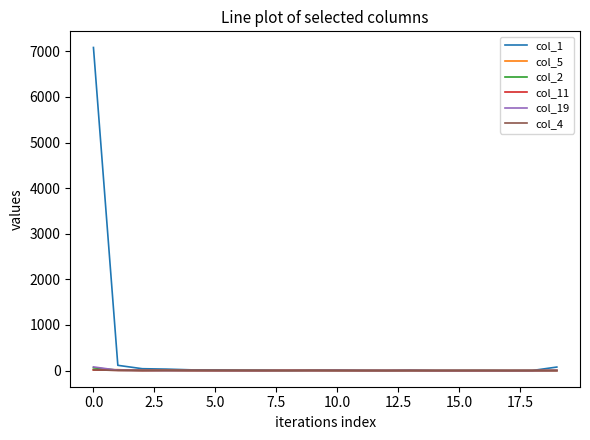

Which series has the widest spread of values?

col_1